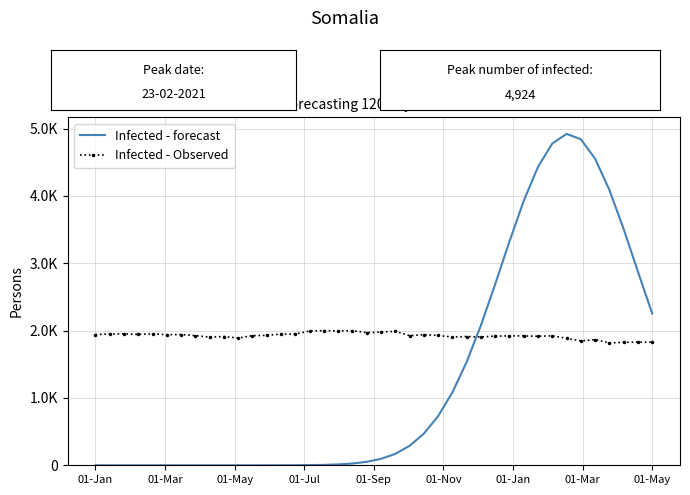

Which label corresponds to the smallest value in the chart?

01-Jan